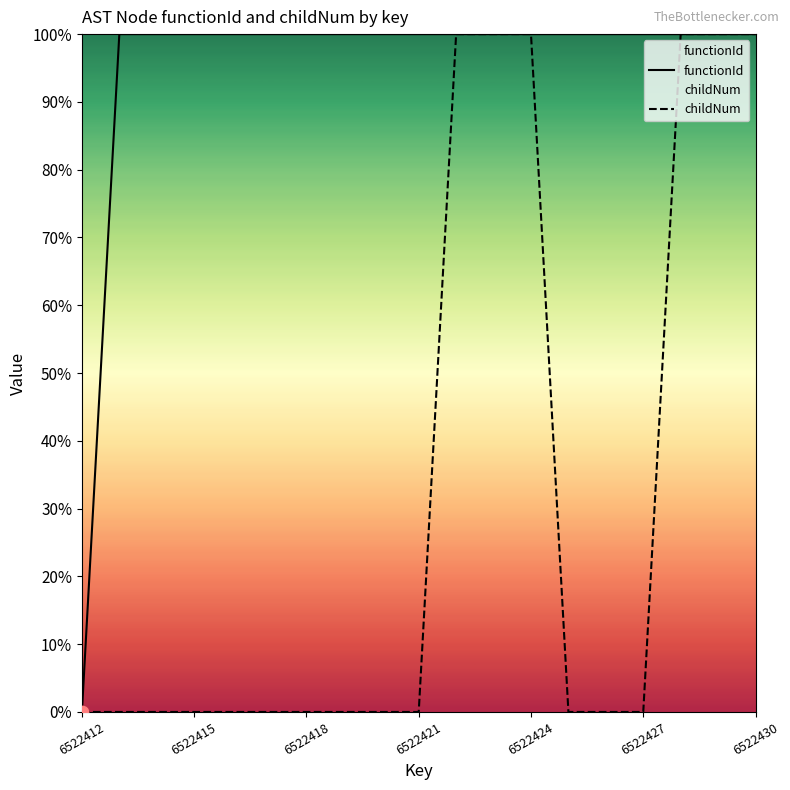

Which series reaches the maximum Y coordinate?

functionId